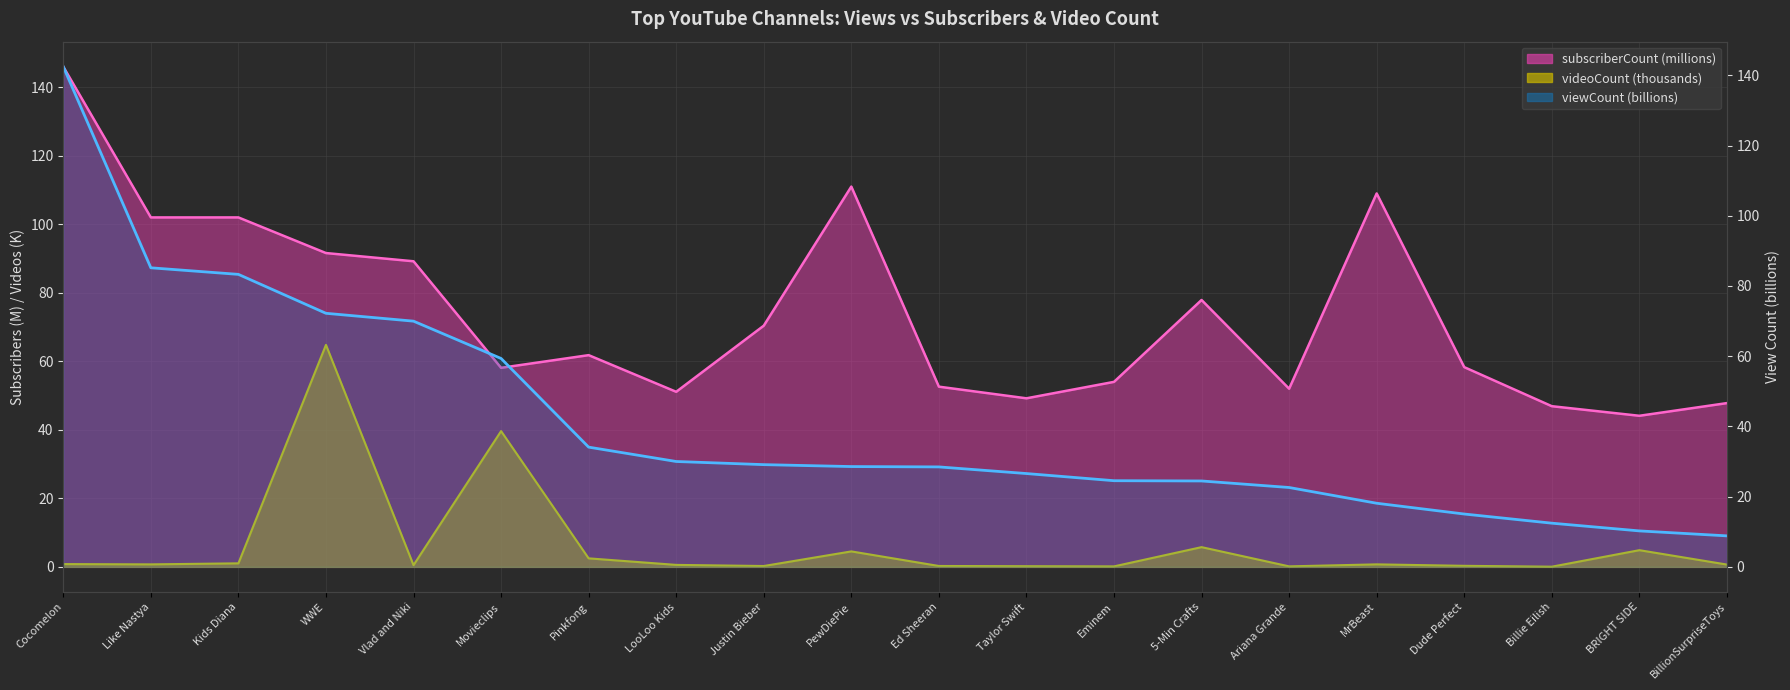

The viewCount series shows 27.3 at Movieclips. True or false?

False